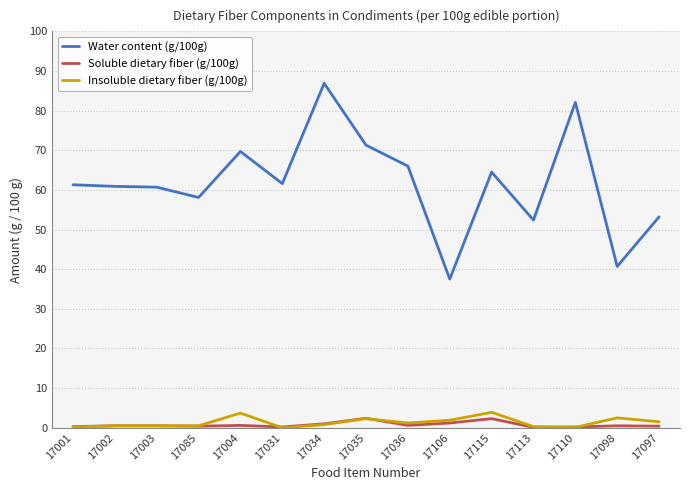

Which series has the largest range (max minus min)?

Water content (g/100g)